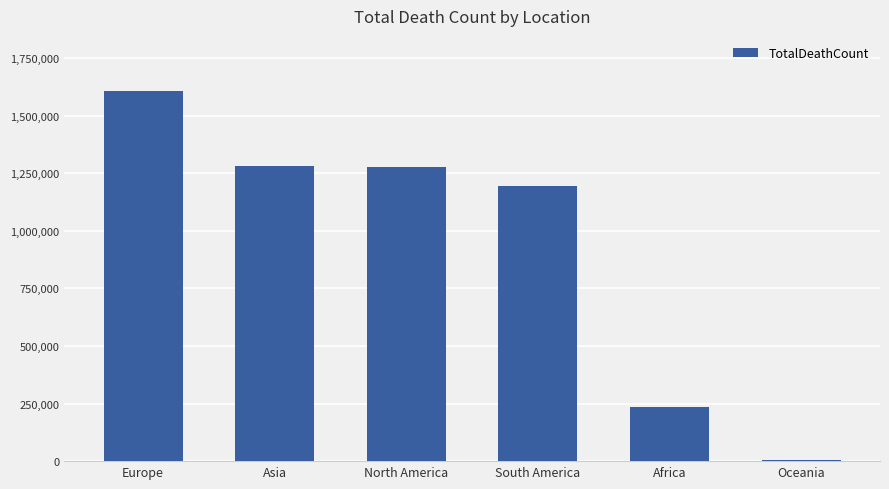

Which has a higher value, North America or Europe?

Europe